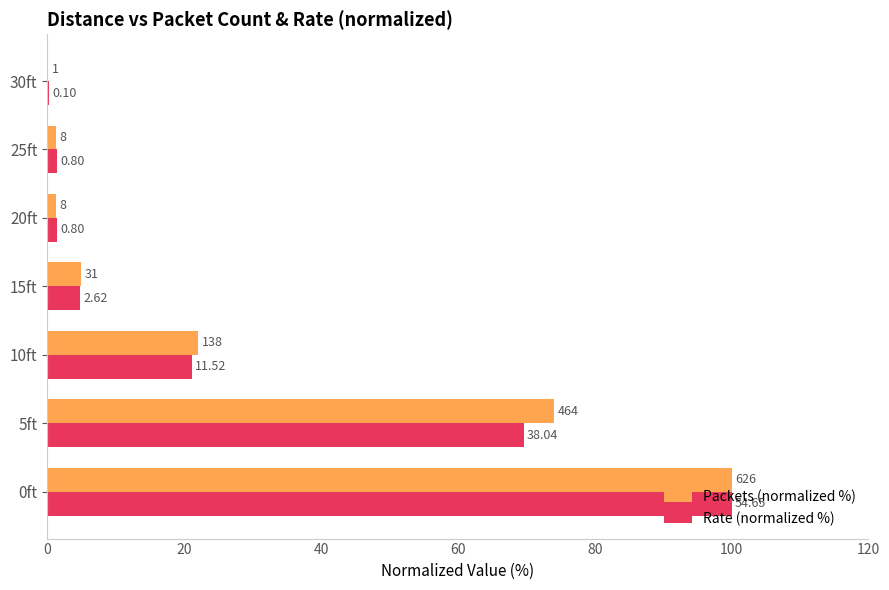

What are all the series names shown in the legend?

Packets (normalized %), Rate (normalized %)